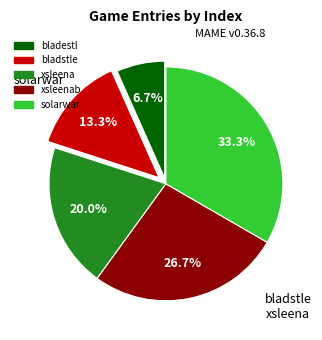

Is there a majority slice in this chart?

No